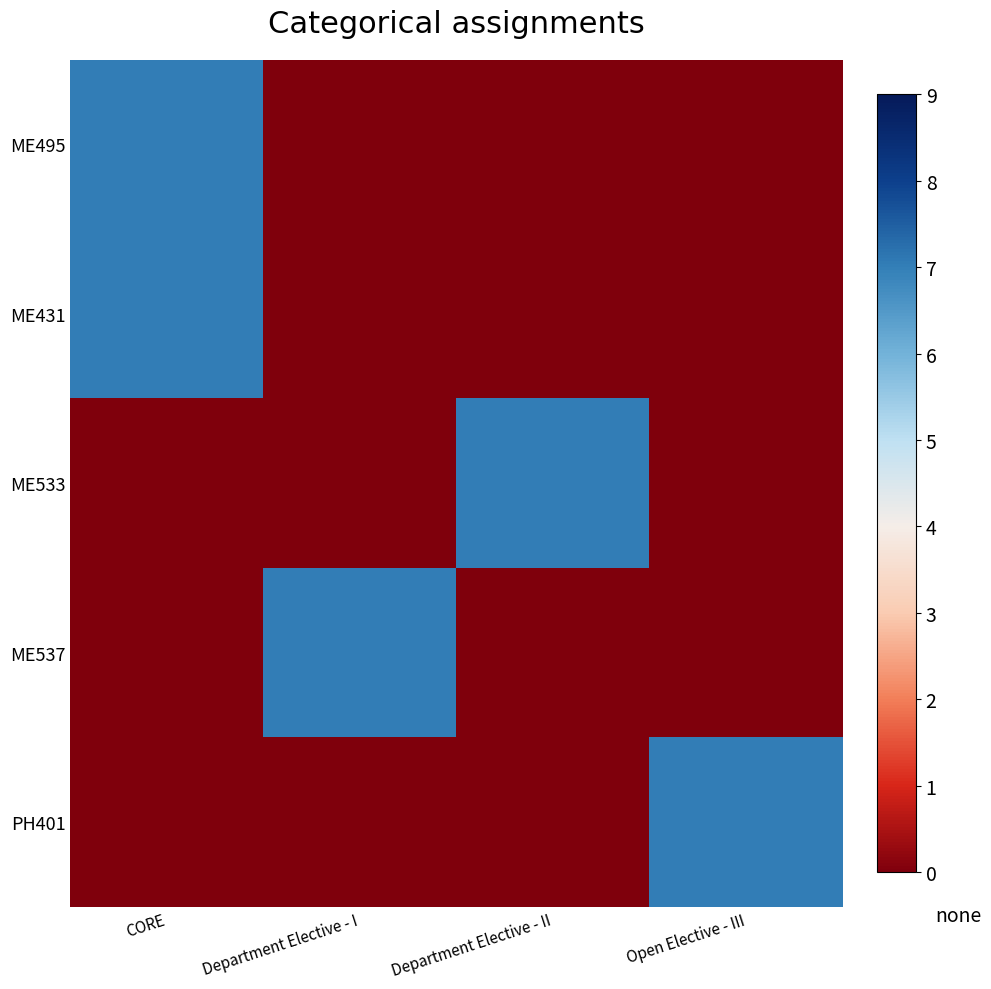

How many categories are shown in the chart?

4